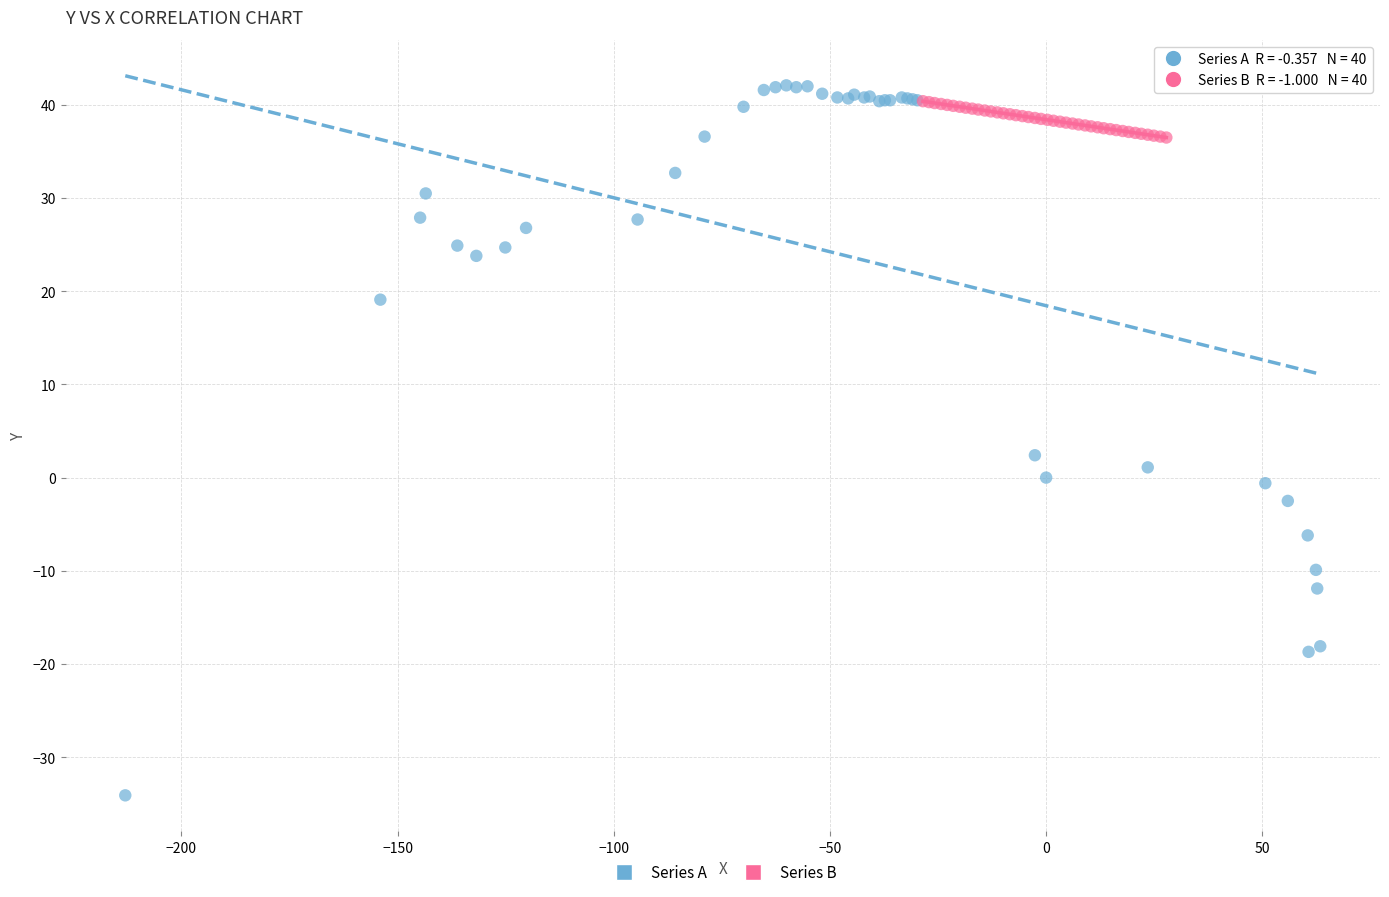

Which series has the widest spread of Y values?

Series A